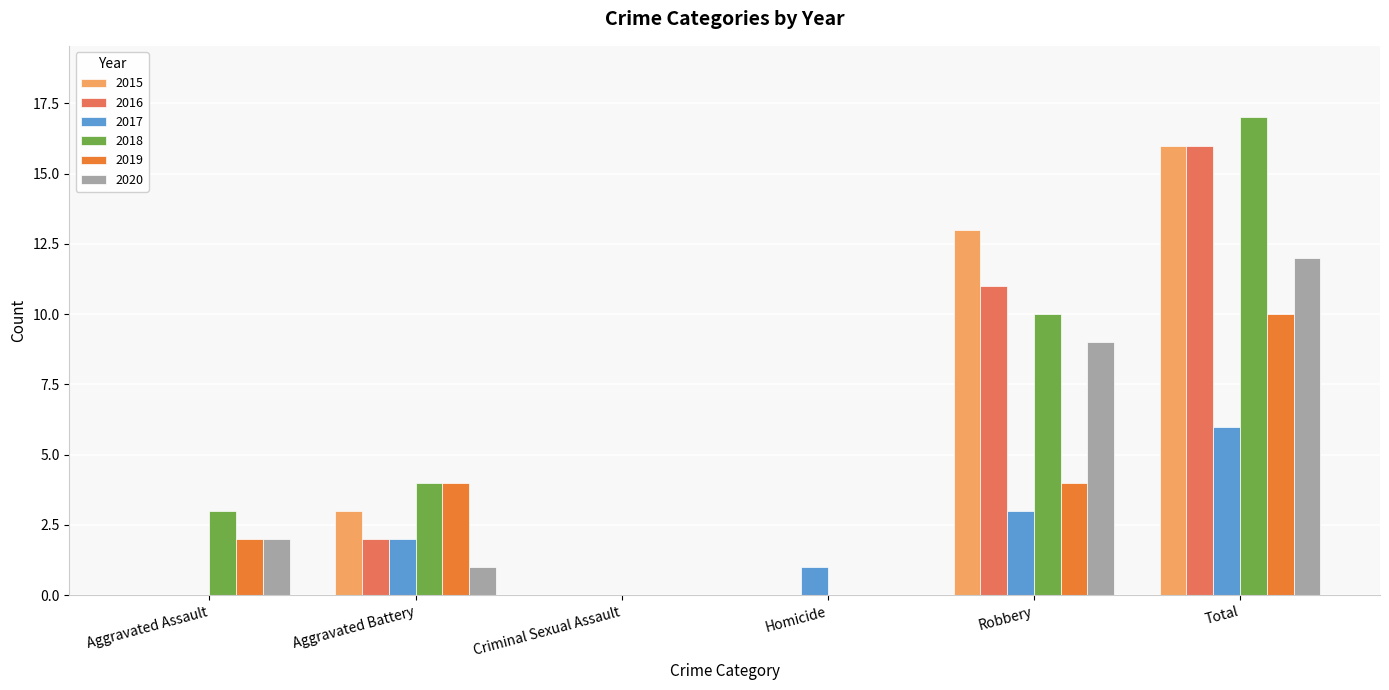

What is the greatest value displayed?

17